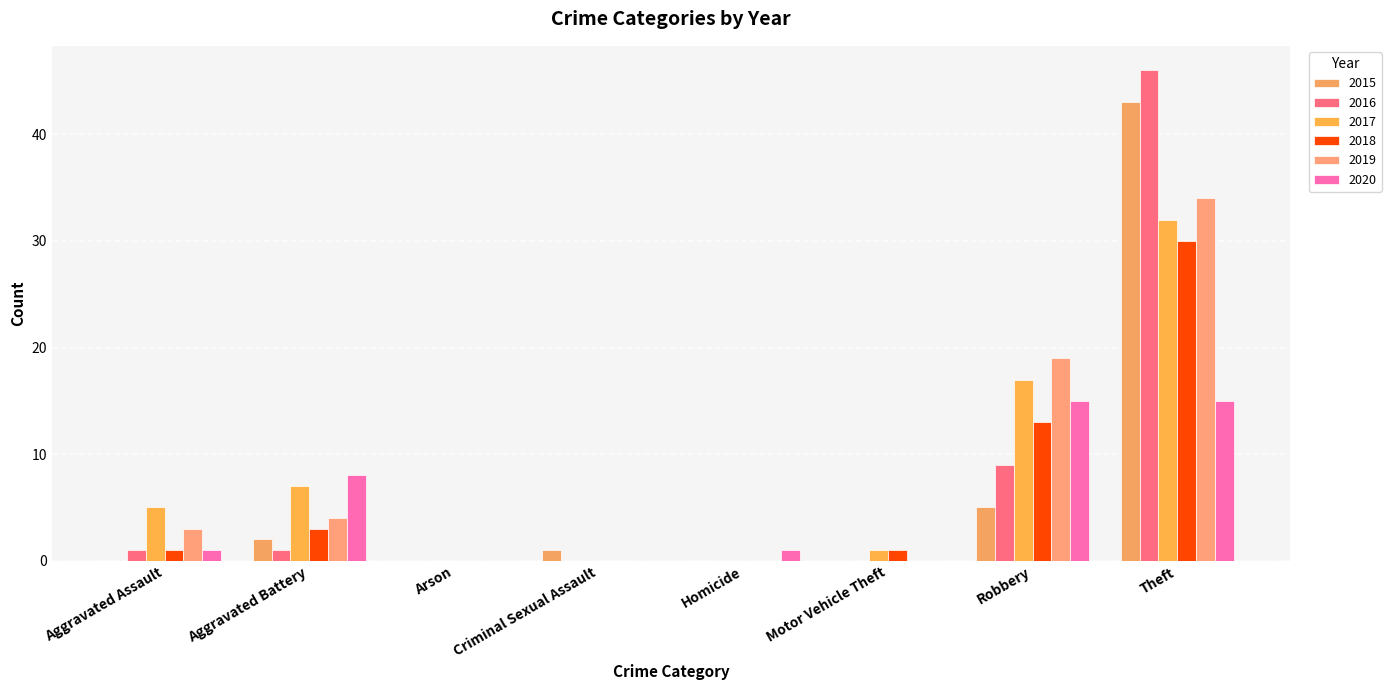

Rank the categories by 2020 value from lowest to highest.

Arson, Criminal Sexual Assault, Motor Vehicle Theft, Aggravated Assault, Homicide, Aggravated Battery, Robbery, Theft